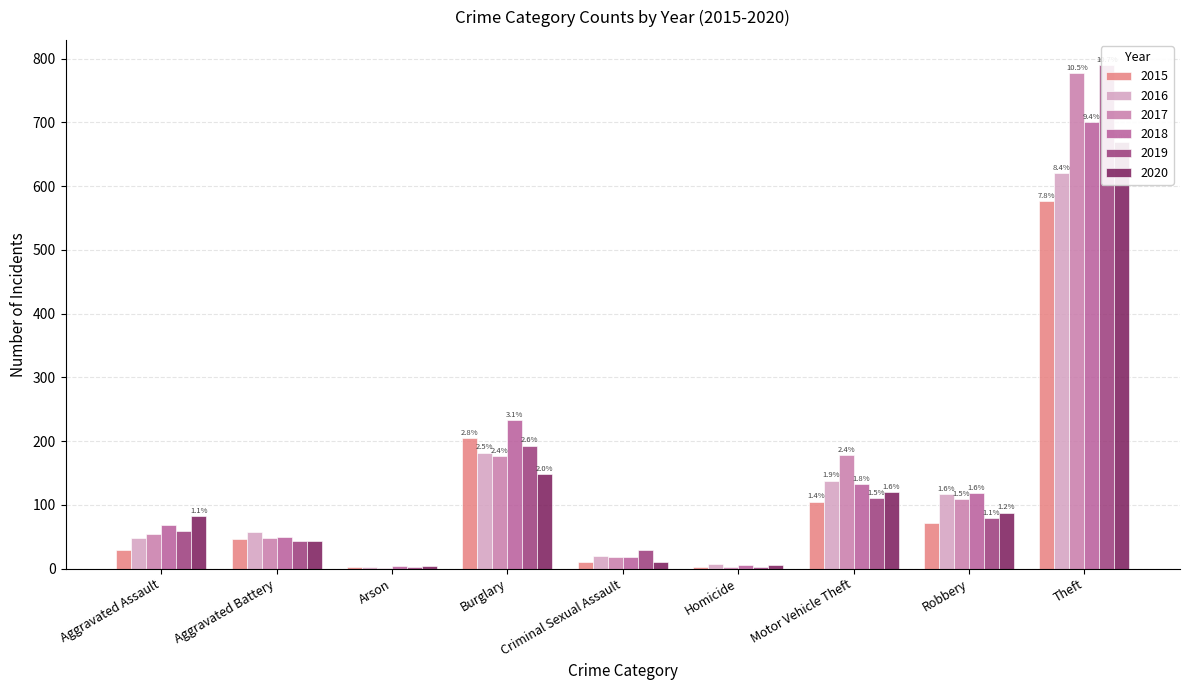

What are all the series names shown in the legend?

2015, 2016, 2017, 2018, 2019, 2020